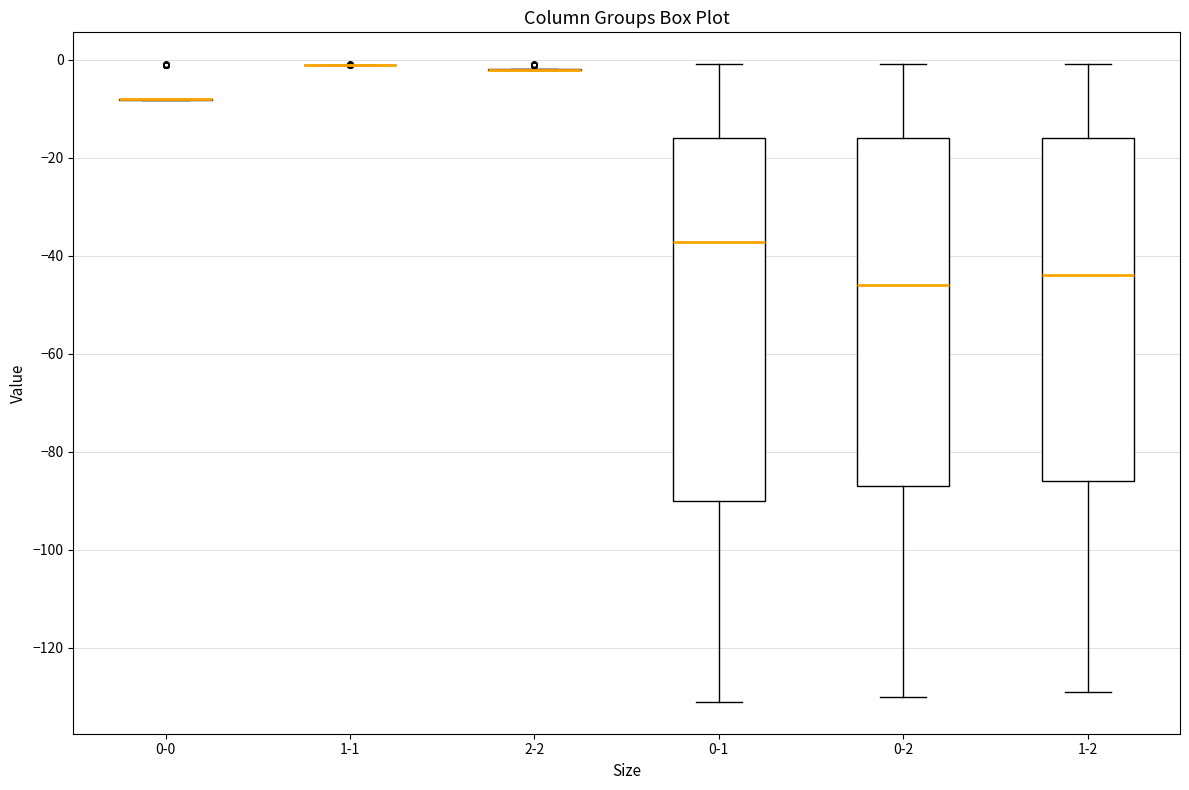

Reading left to right, read every box against the y-axis: the position of its median line, the range the box covers, and the ends of its whiskers. The values are not printed on the chart, so give them approximately, as read against the axis.

0-0: box collapsed to a line at -8, whiskers -8 to -8
1-1: box collapsed to a line at 0, whiskers 0 to 0
2-2: box collapsed to a line at -2, whiskers -2 to -2
0-1: median -38, box -90 to -16, whiskers -130 to 0
0-2: median -46, box -86 to -16, whiskers -130 to 0
1-2: median -44, box -86 to -16, whiskers -128 to 0